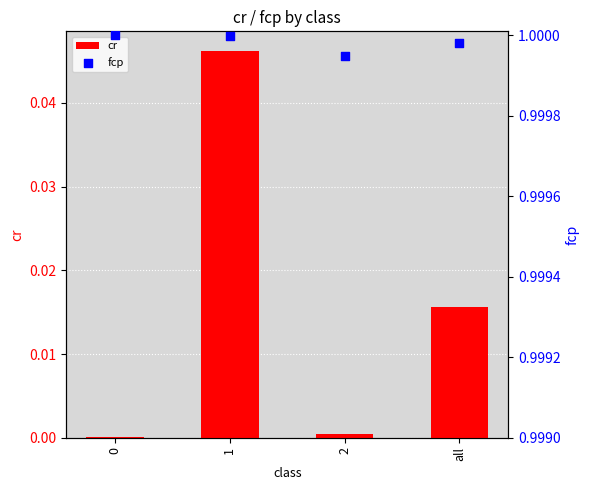

Which series reaches the maximum Y coordinate?

fcp